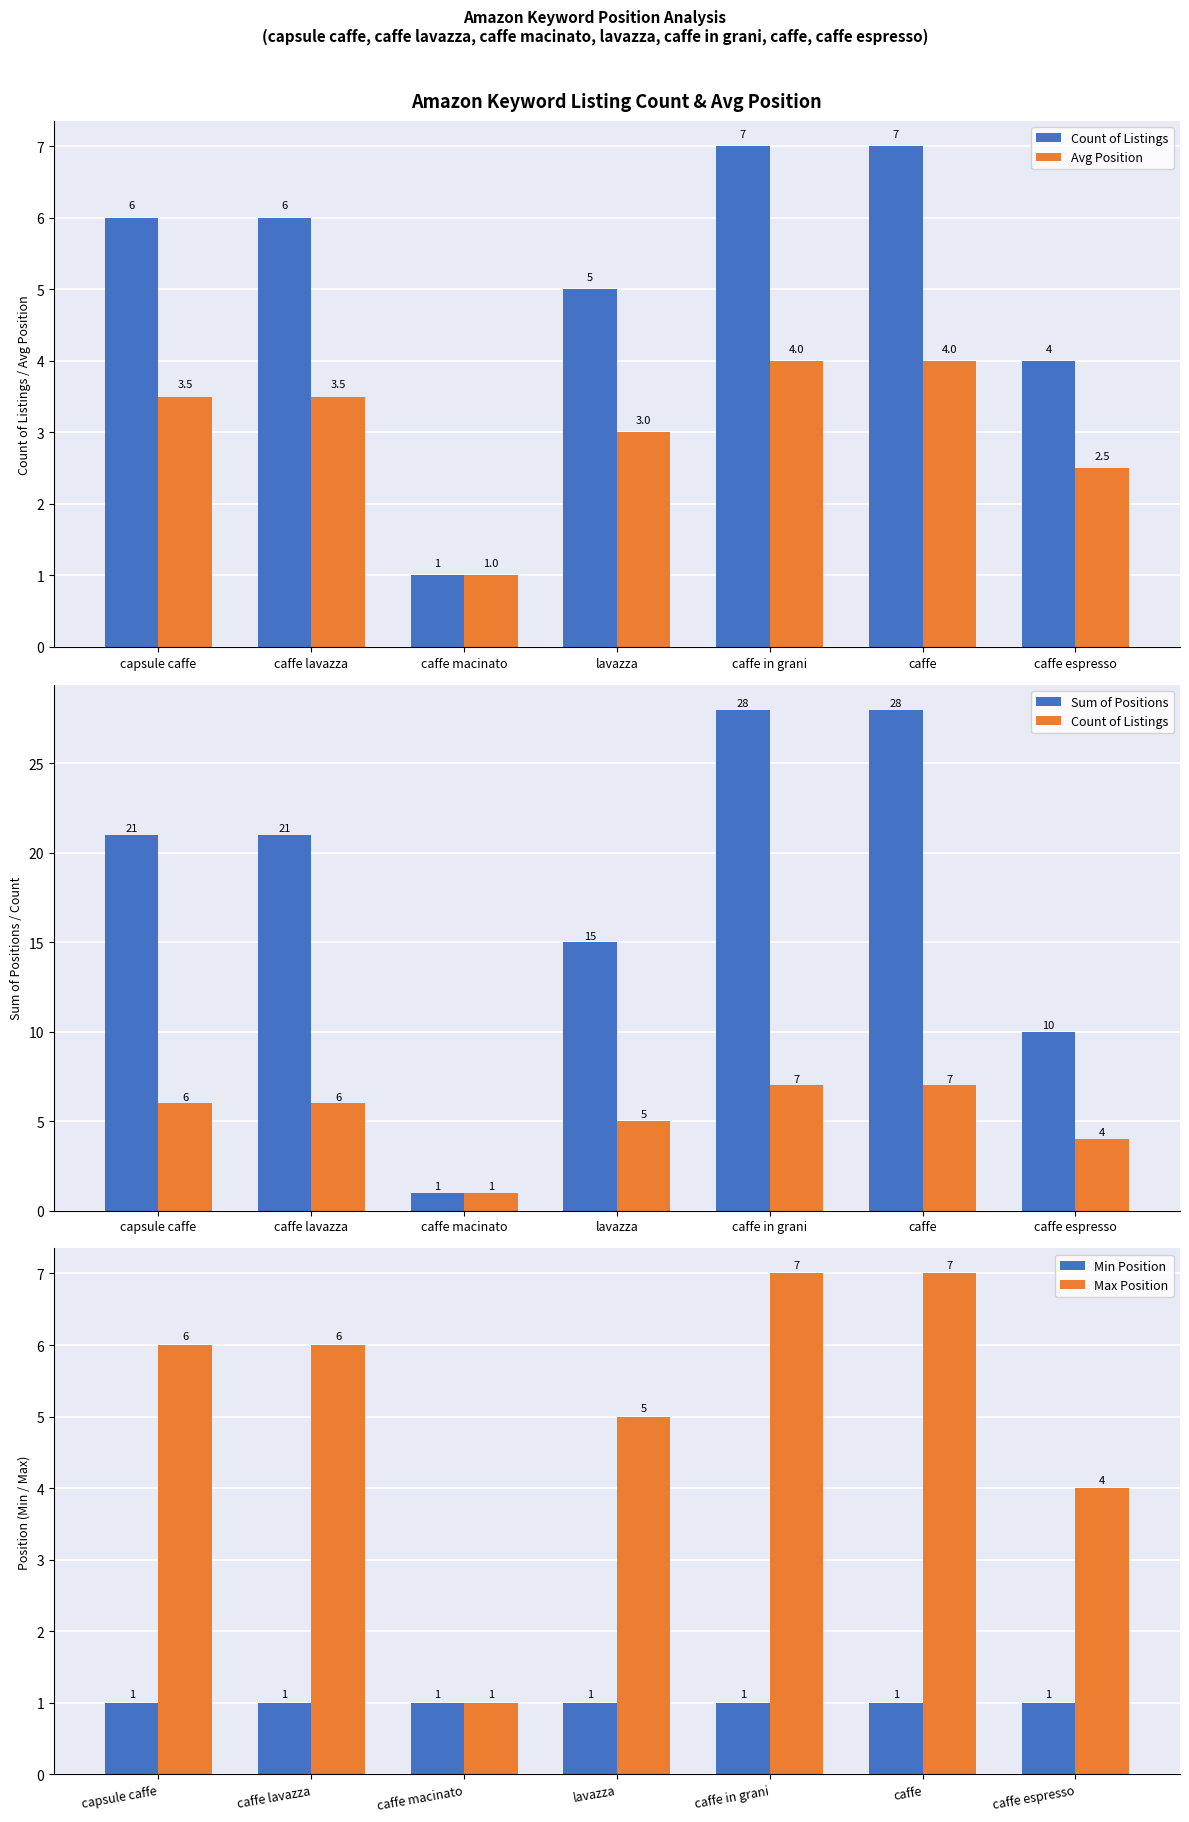

What is the minimum value for Avg Position?

1.0